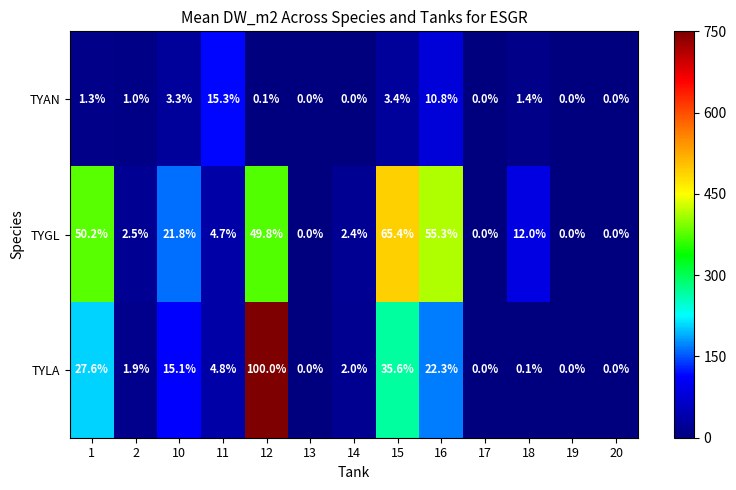

The value of TYAN at 18 is 1.4. True or false?

True